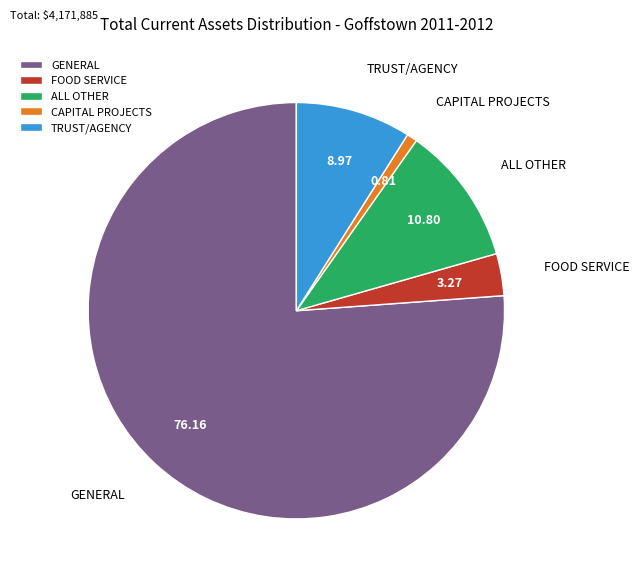

Which category has the biggest portion of the pie?

GENERAL